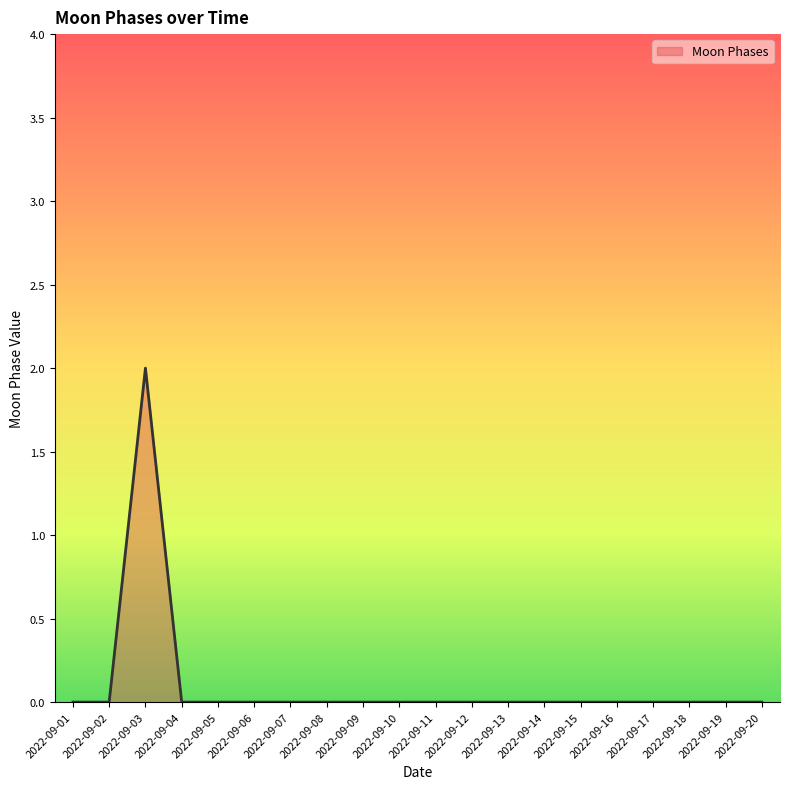

True or false: the data shows -1 at 2022-09-18.

False